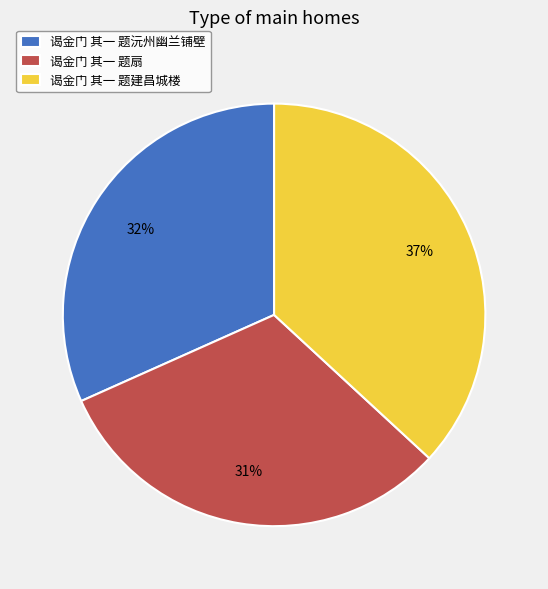

What percentage is the 谒金门 其一 题建昌城楼 slice, to the nearest percent?

37%